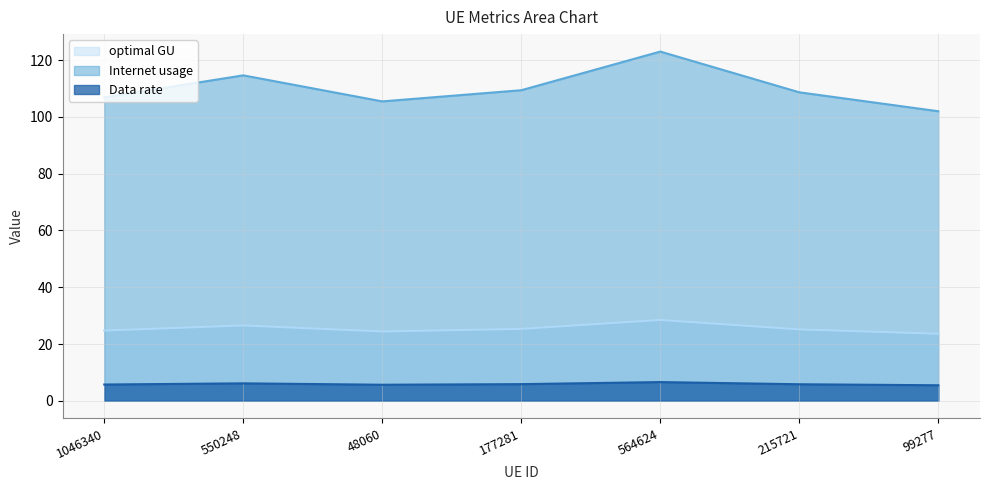

What is the lowest value of the Internet usage series?

102.0